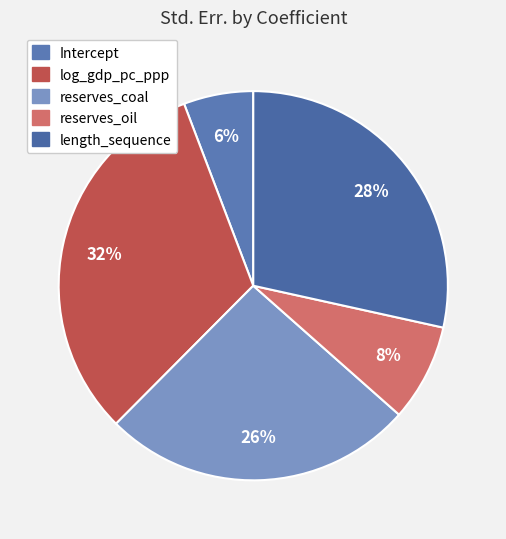

How many slices are in this pie chart?

5